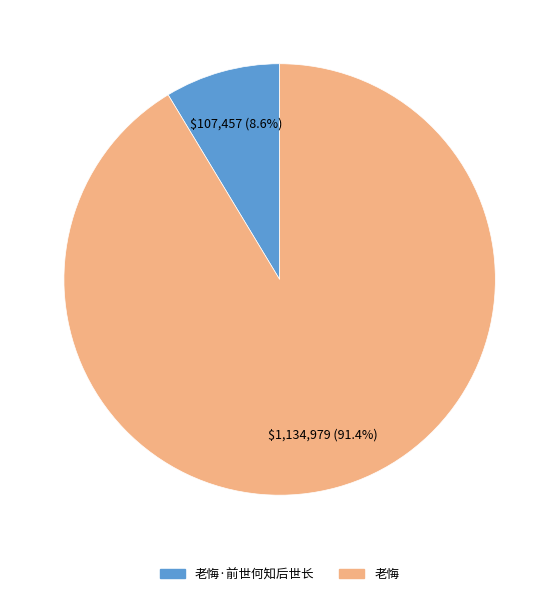

Is there any slice that represents more than half of the pie?

Yes